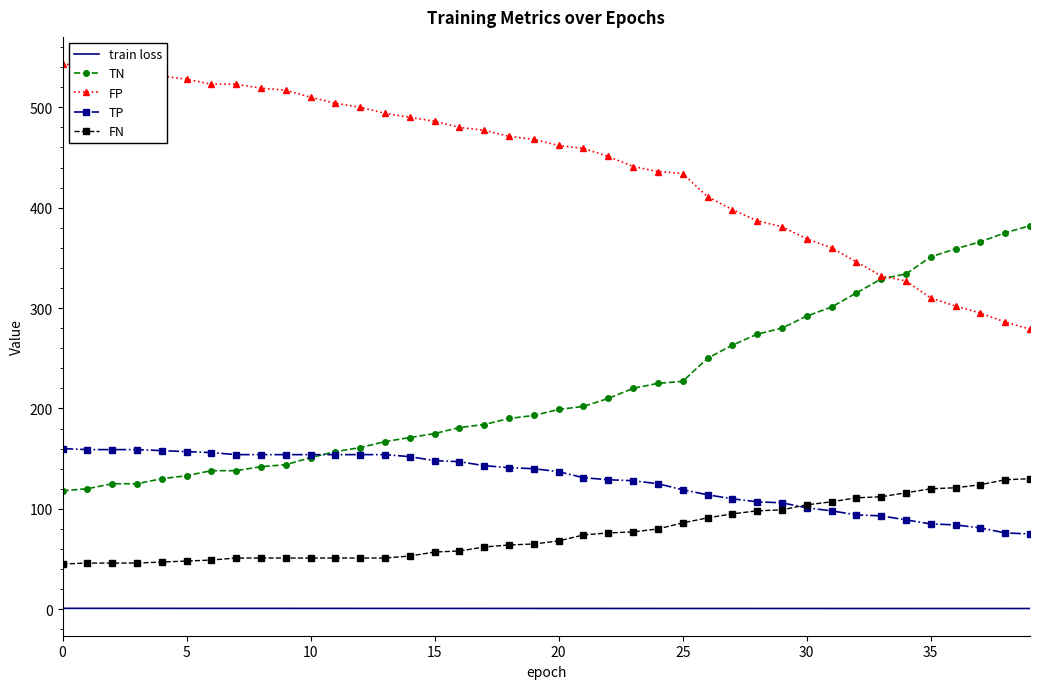

What is the sum of all TN values?

8797.0